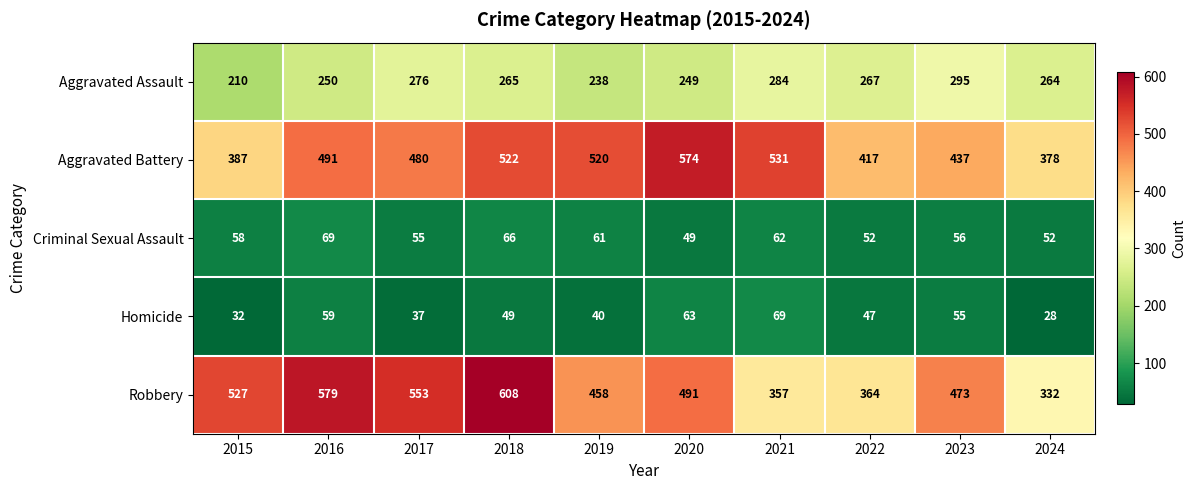

Which series has the largest total across all categories?

Robbery